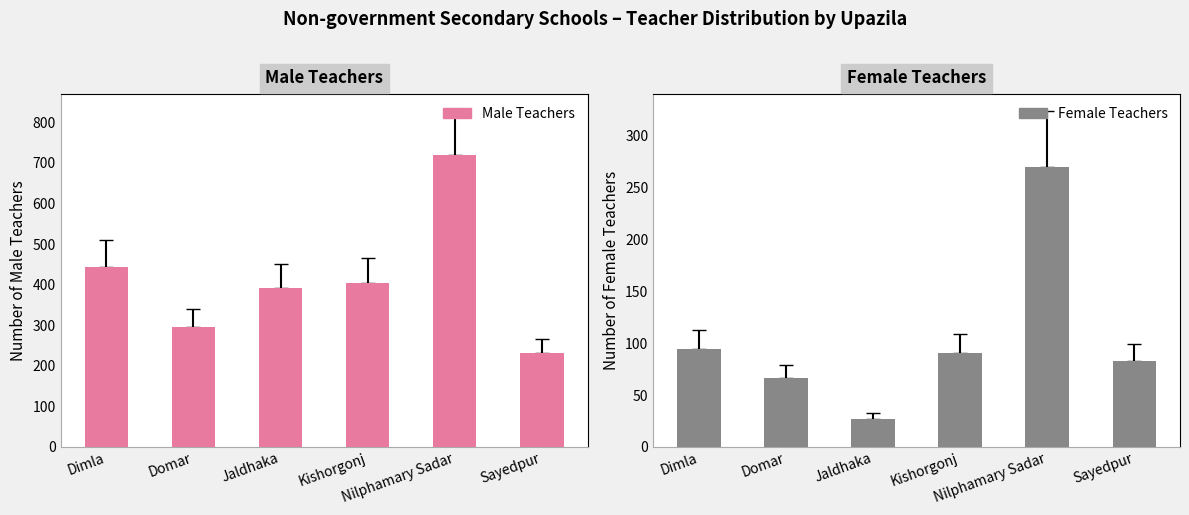

Reading left to right, what are all the values shown in this chart?

Male Teachers: 443	295	392	405	720	232
Female Teachers: 94	66	27	91	270	83